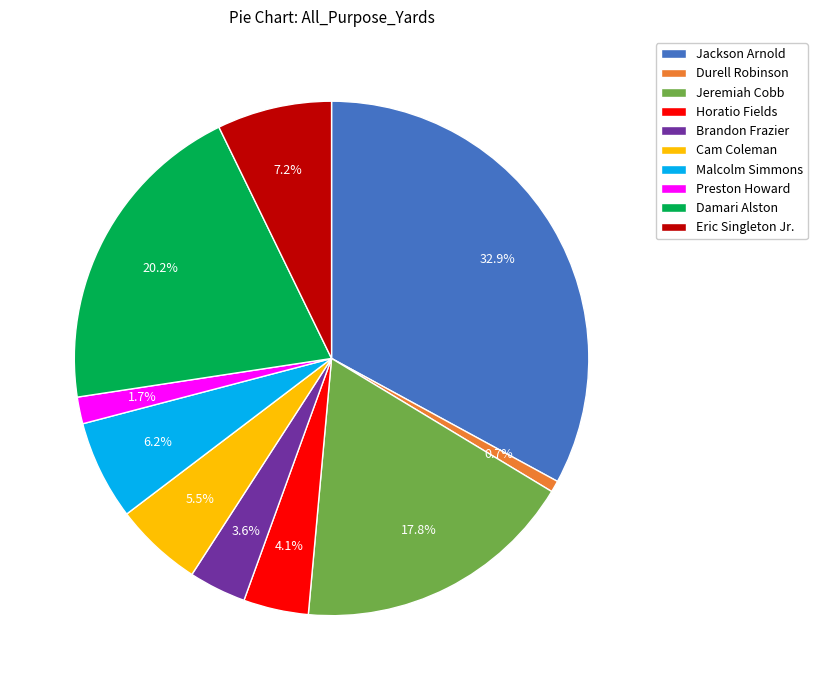

Which slice is the smallest?

Durell Robinson